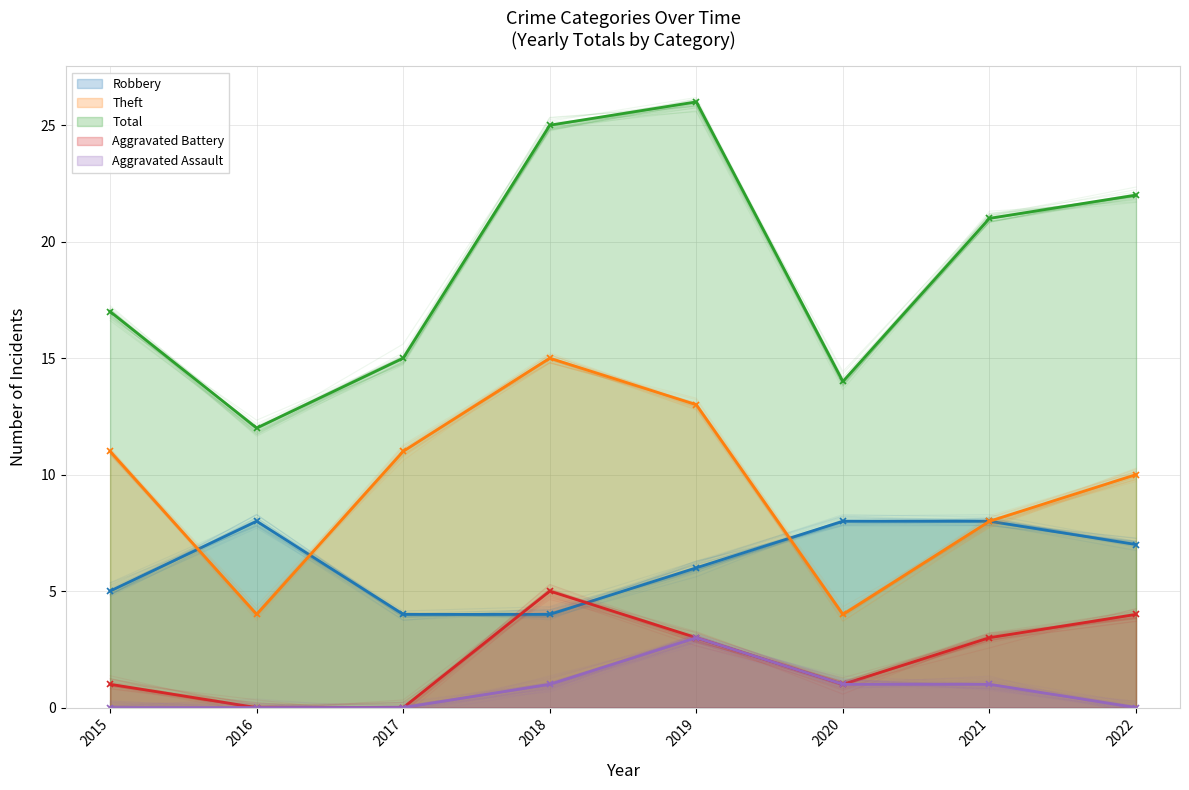

The Aggravated Assault series shows 1 at 2016. True or false?

False